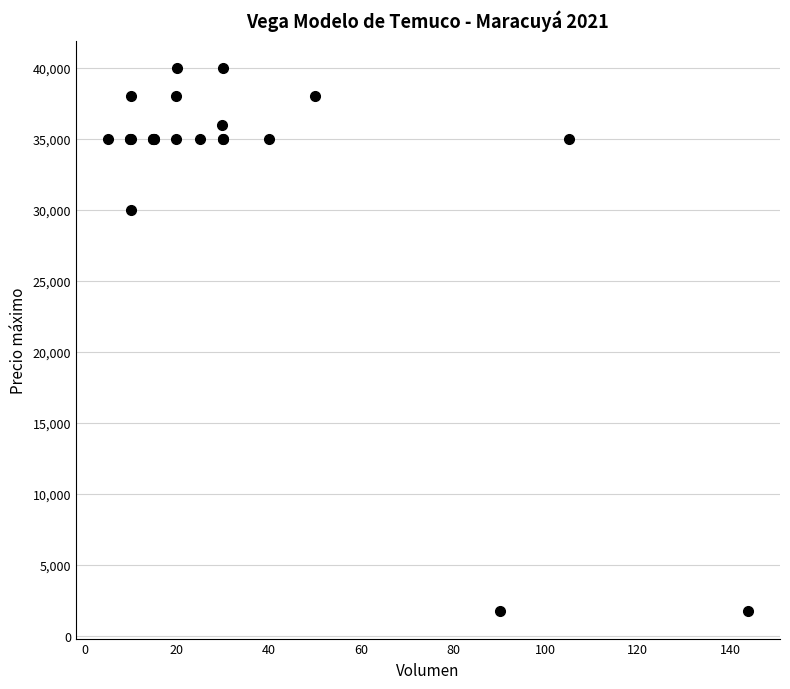

What Y value in the scatter plot is closest to 20850?

30000